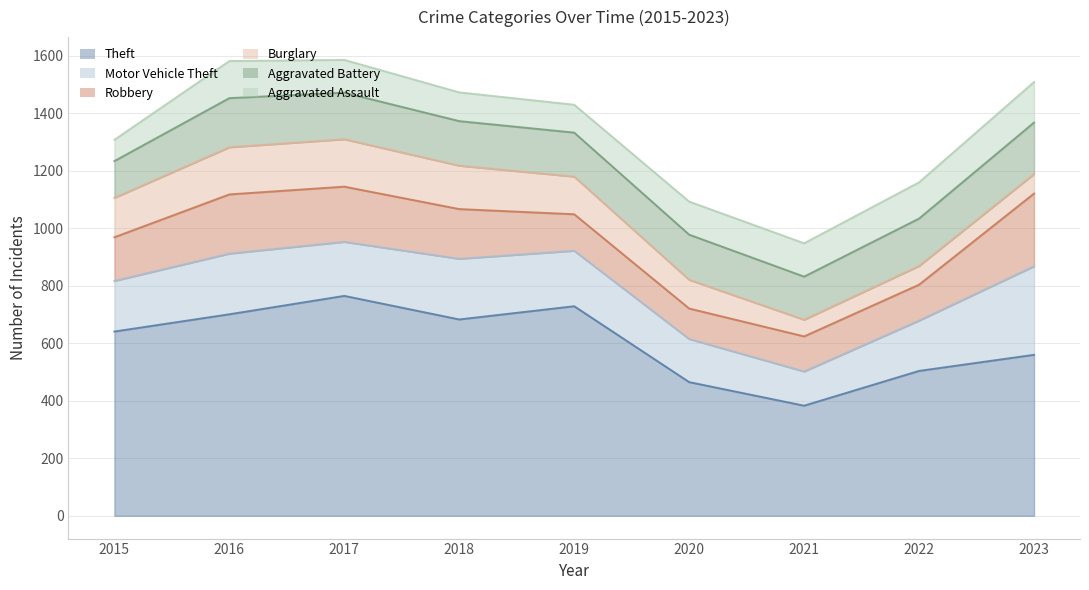

What is the average value of the Robbery series?

162